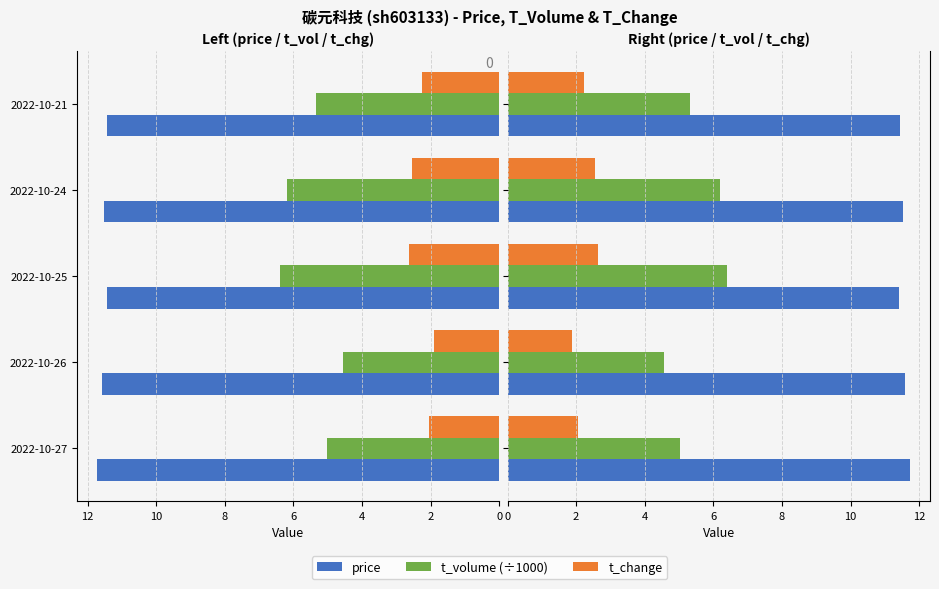

What is the value of the price bar at the 3rd from the left?

11.4